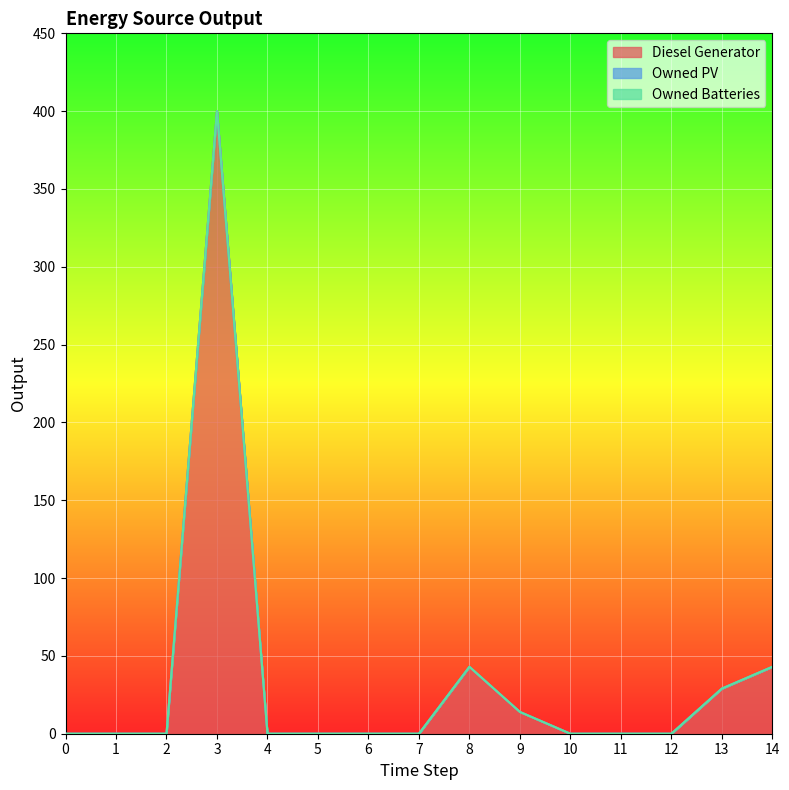

Reading left to right, extract all data points from this chart.

Diesel Generator: 0=0	1=0	2=0	3=400	4=0	5=0	6=0	7=0	8=43	9=14	10=0	11=0	12=0	13=29	14=43
Owned PV: 0=0	1=0	2=0	3=0	4=0	5=0	6=0	7=0	8=0	9=0	10=0	11=0	12=0	13=0	14=0
Owned Batteries: 0=0	1=0	2=0	3=0	4=0	5=0	6=0	7=0	8=0	9=0	10=0	11=0	12=0	13=0	14=0